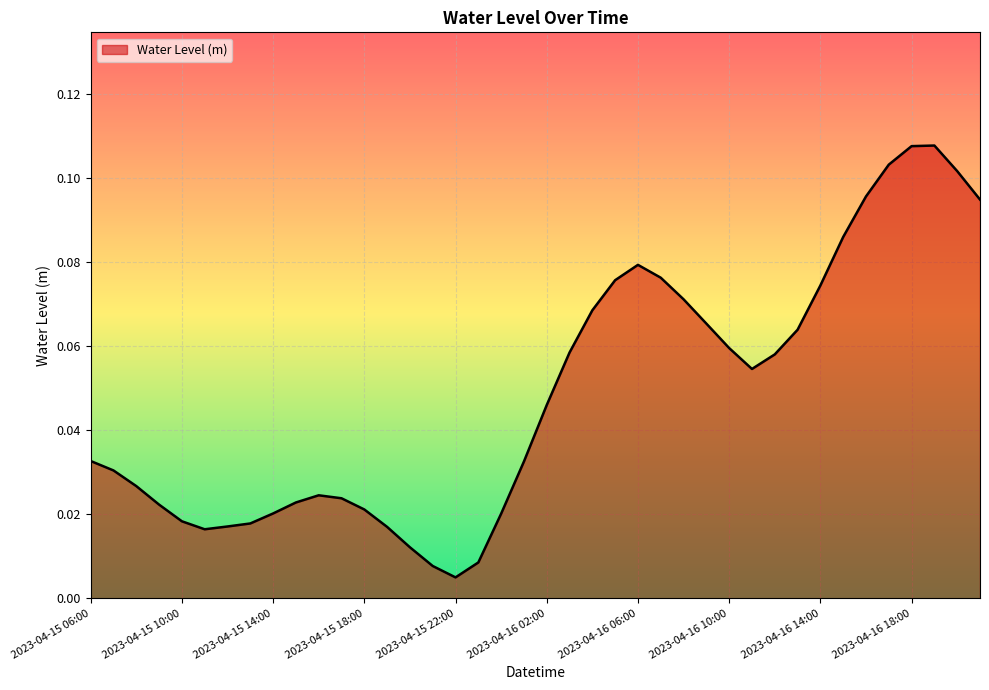

Does the chart display data point markers on the line(s)?

No